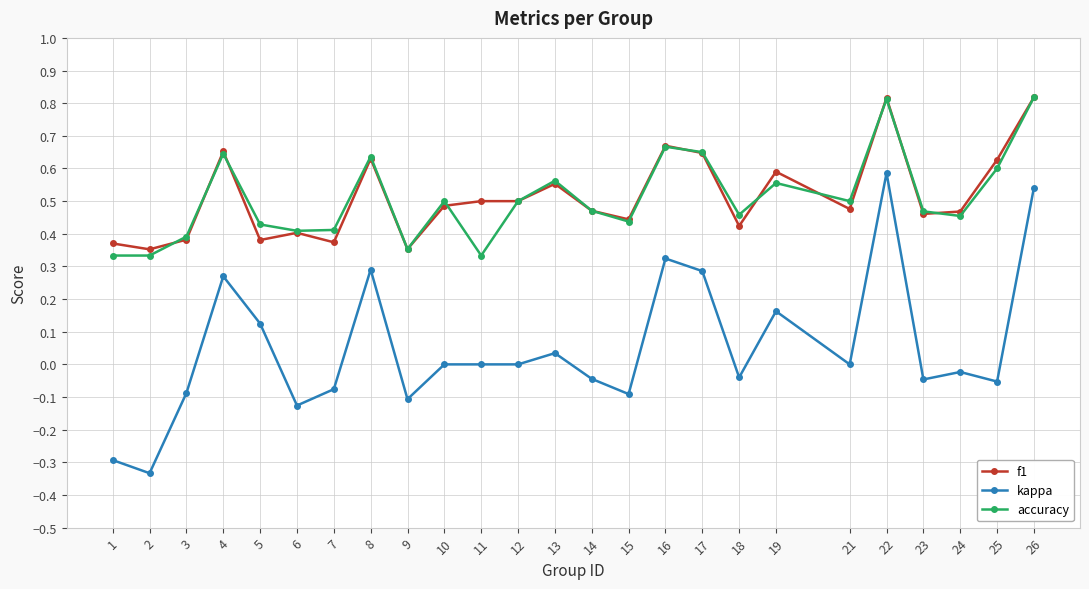

Where is the first local minimum for f1?

2